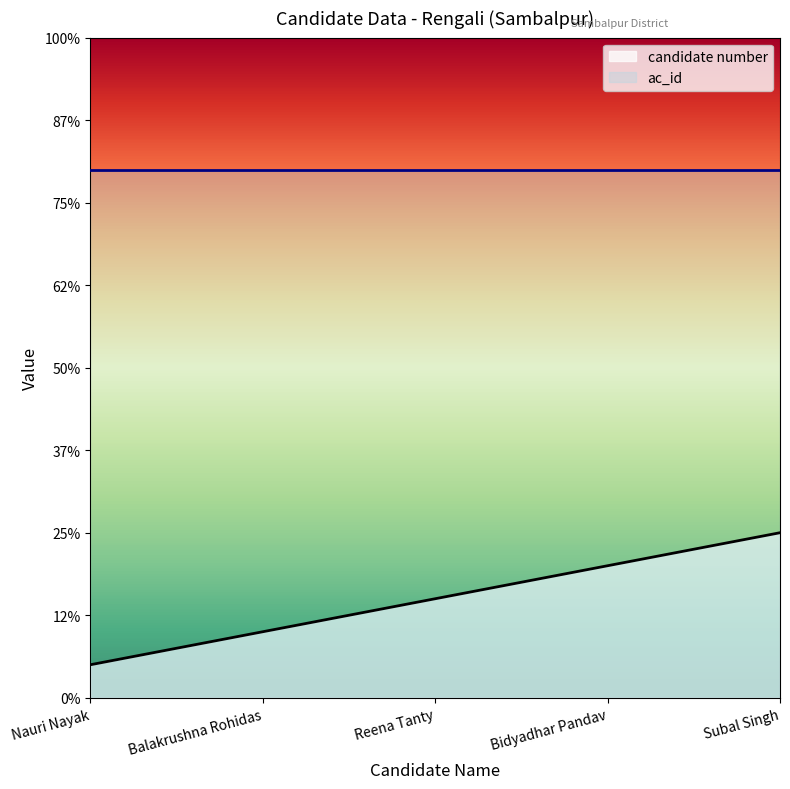

How many categories are shown in the chart?

5